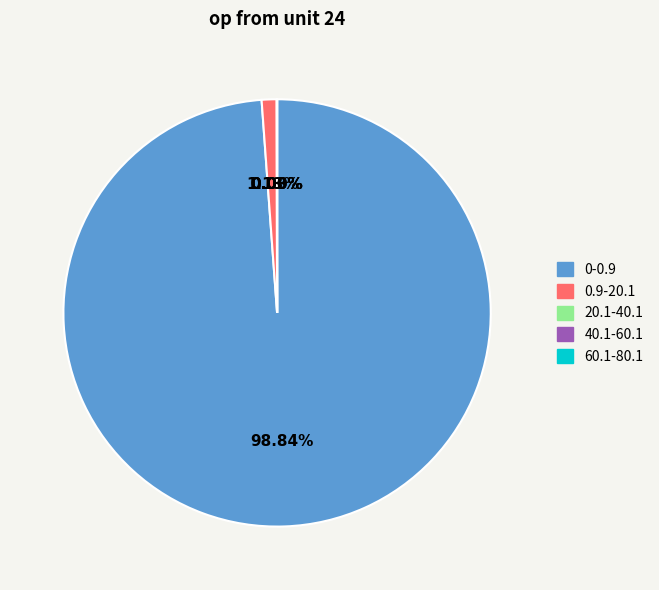

Which has a higher value, 0.9-20.1 or 0-0.9?

0-0.9